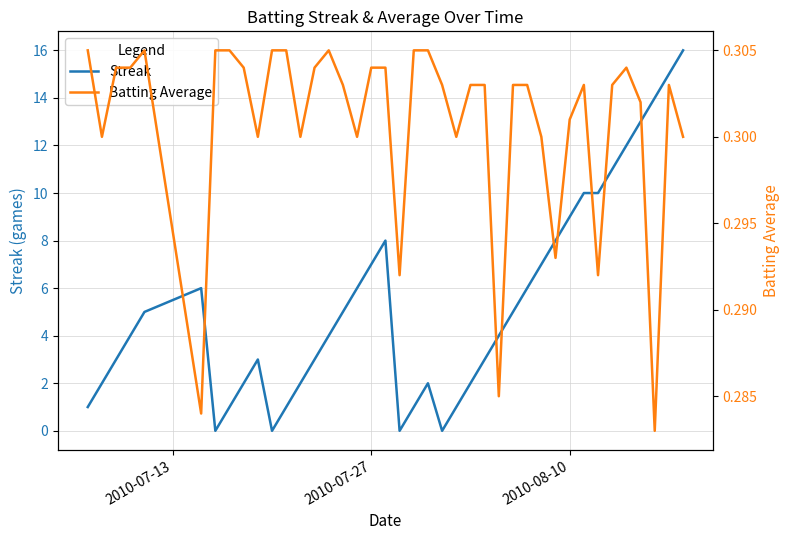

What is the maximum value for Streak?

16